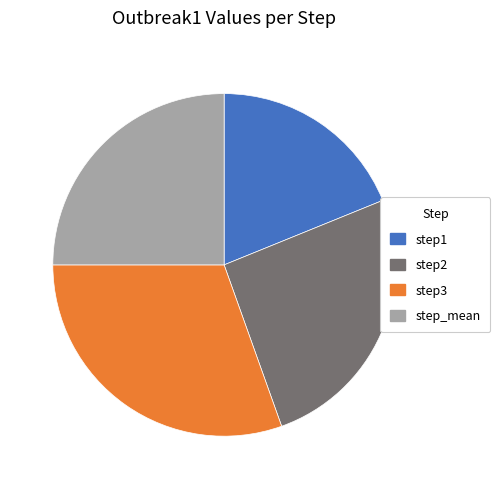

True or false: step_mean accounts for 25% of the total.

True